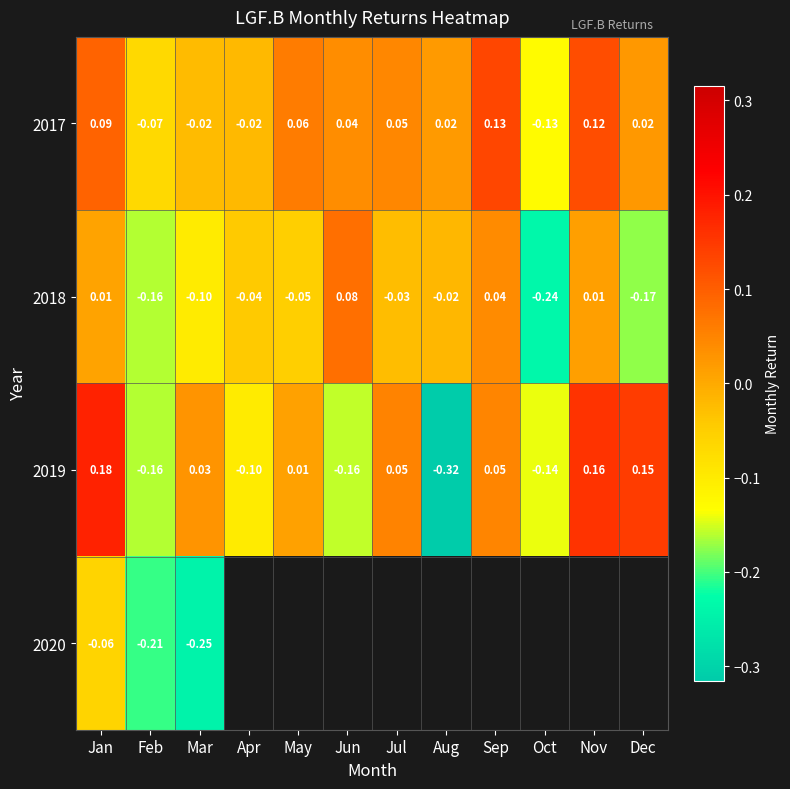

Is the value of 2017 at Oct greater than the value of 2018 at May?

No